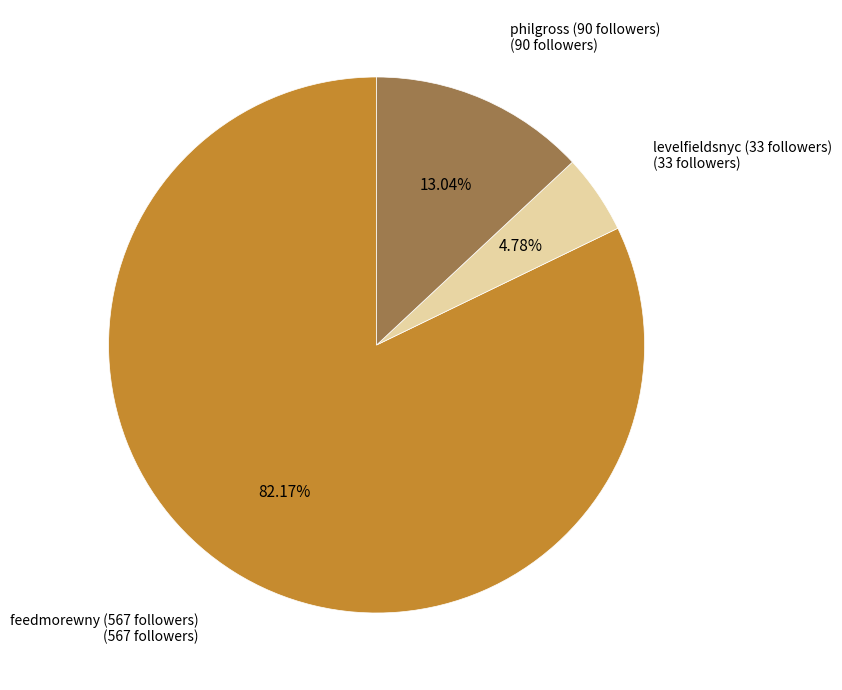

Does any single category account for the majority?

Yes